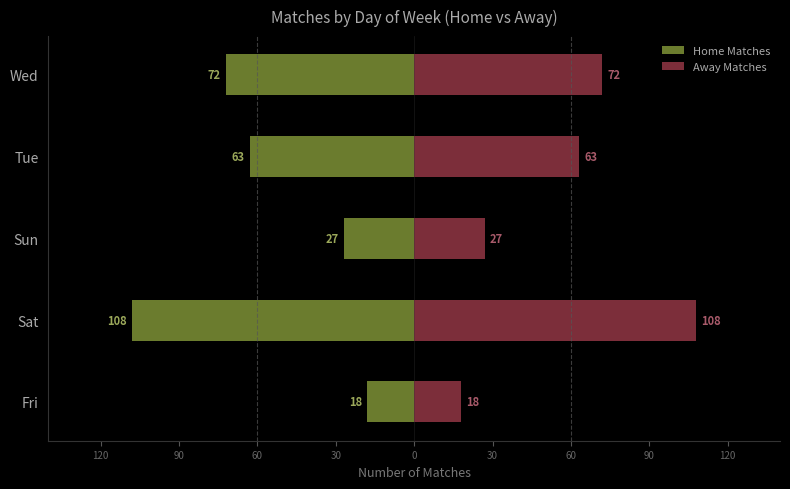

What is the value of the Home Matches bar at the 2nd from the left?

-108